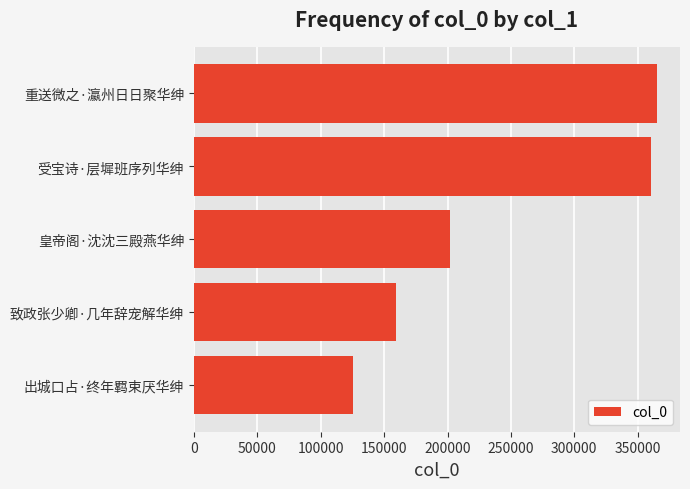

What is the sum of all values?

1212377